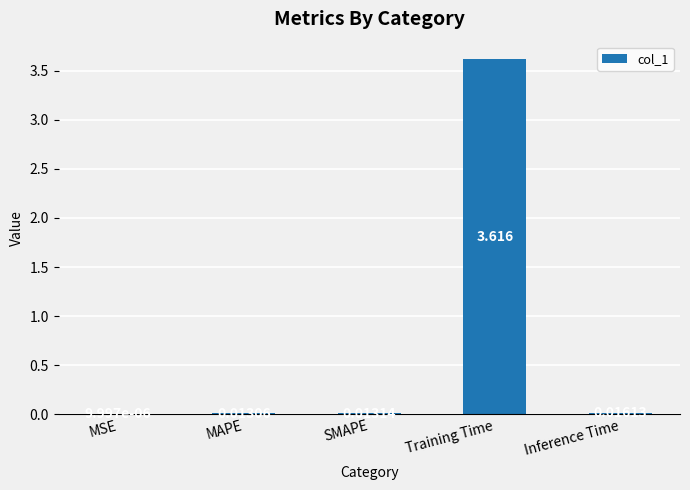

Which has a higher value, Training Time or MSE?

Training Time